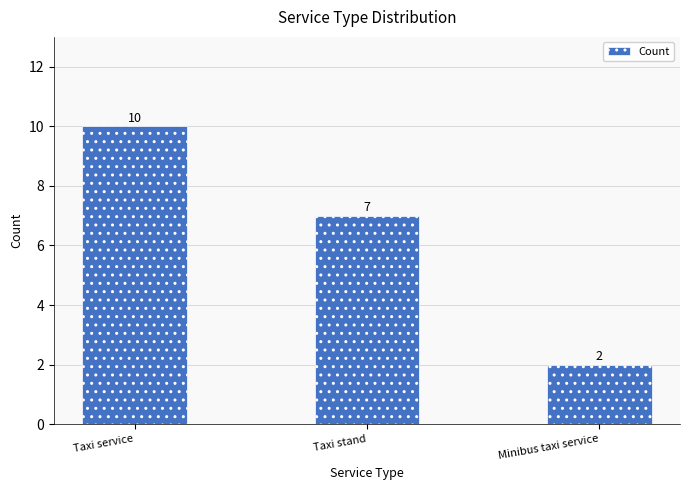

What is the sum of the values at Minibus taxi service and Taxi stand?

9